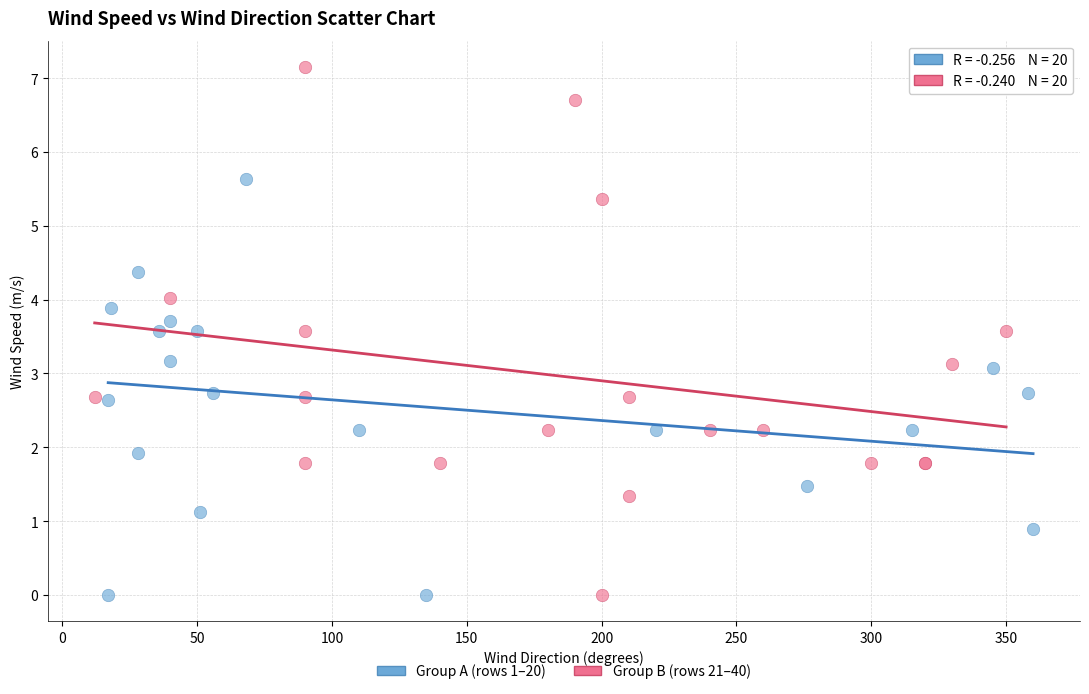

Which series reaches the maximum Y coordinate?

Group B (rows 21–40)